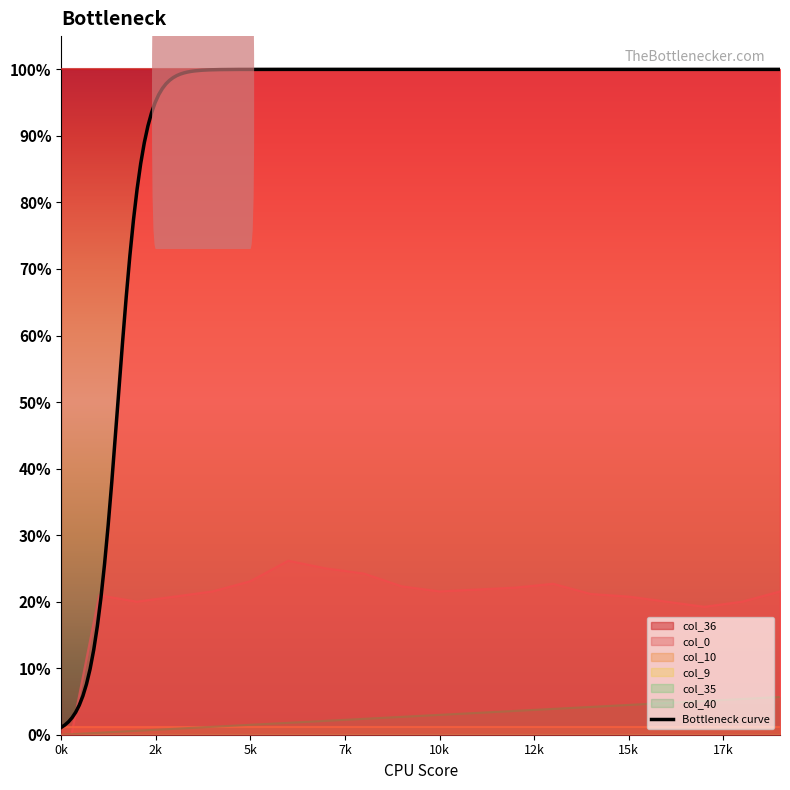

The value of col_36 at 14 is 1.6. True or false?

False